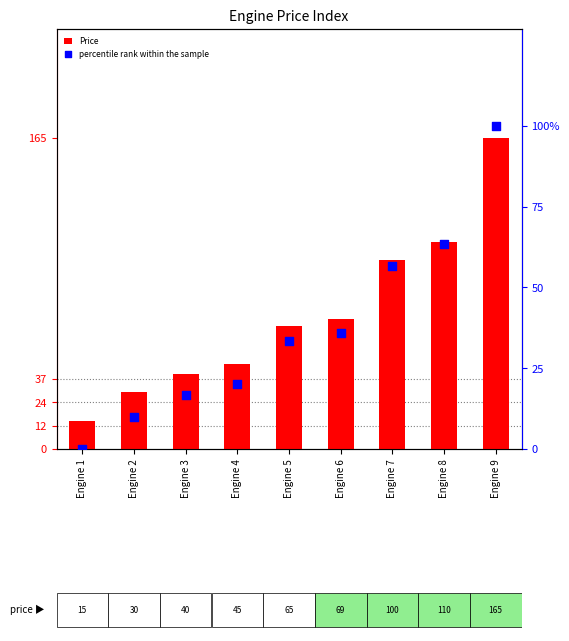

Is the value of Price at Engine 1 greater than the value of percentile rank within the sample at Engine 7?

No